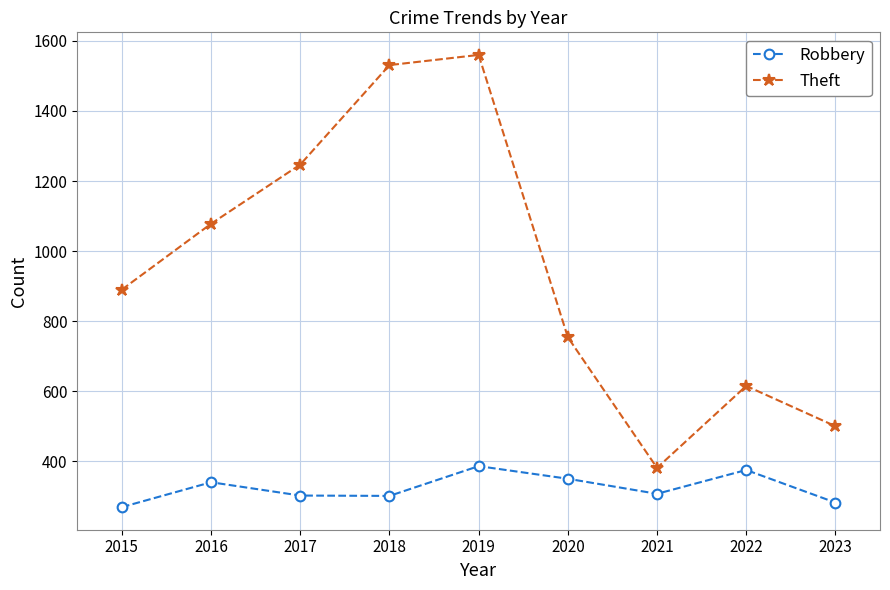

Does the chart have visible grid lines?

Yes